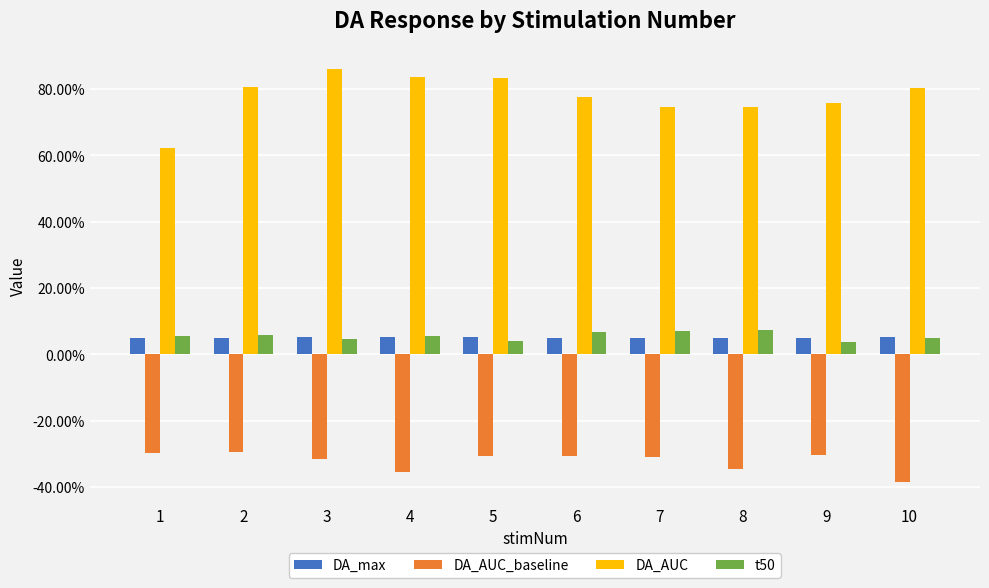

The DA_AUC_baseline series shows -41.7 at 3. True or false?

False